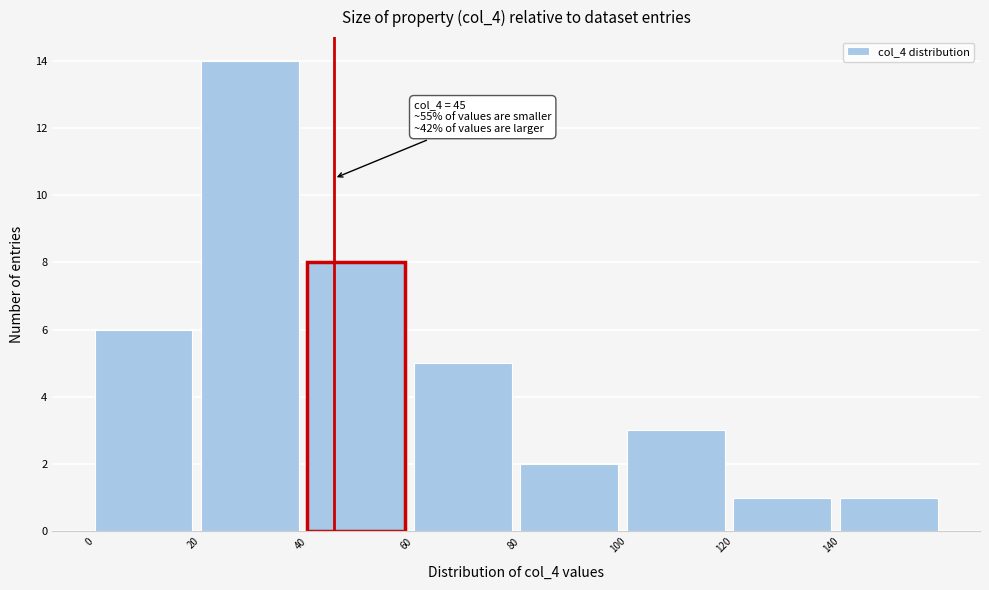

Over which range of the x-axis is the bar tallest?

20 to 40